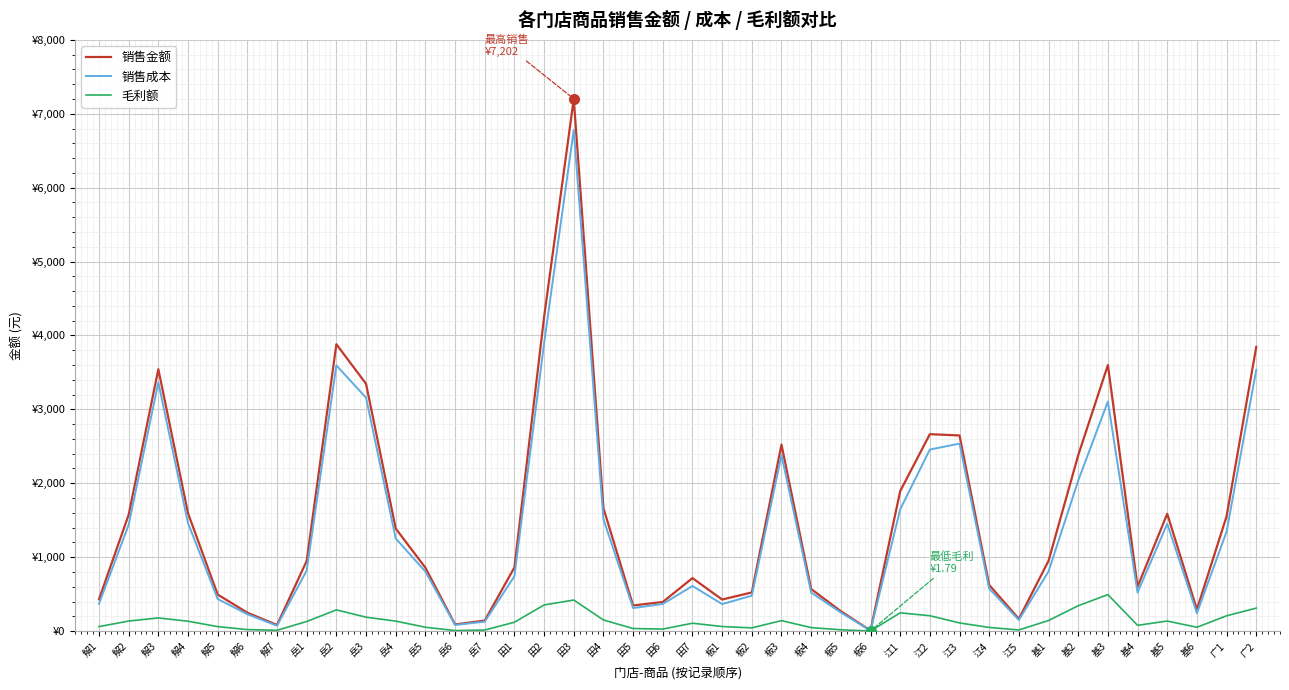

Is the value of 销售金额 at 岳6 greater than the value of 毛利额 at 解5?

Yes